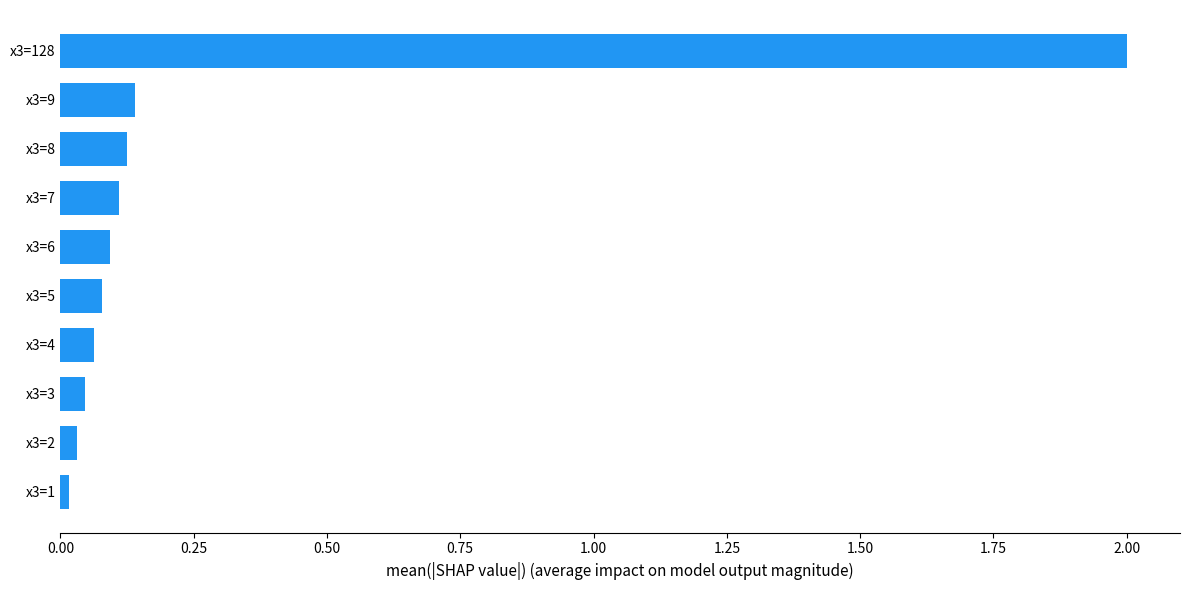

True or false: the data shows 0.1 at x3=7.

True